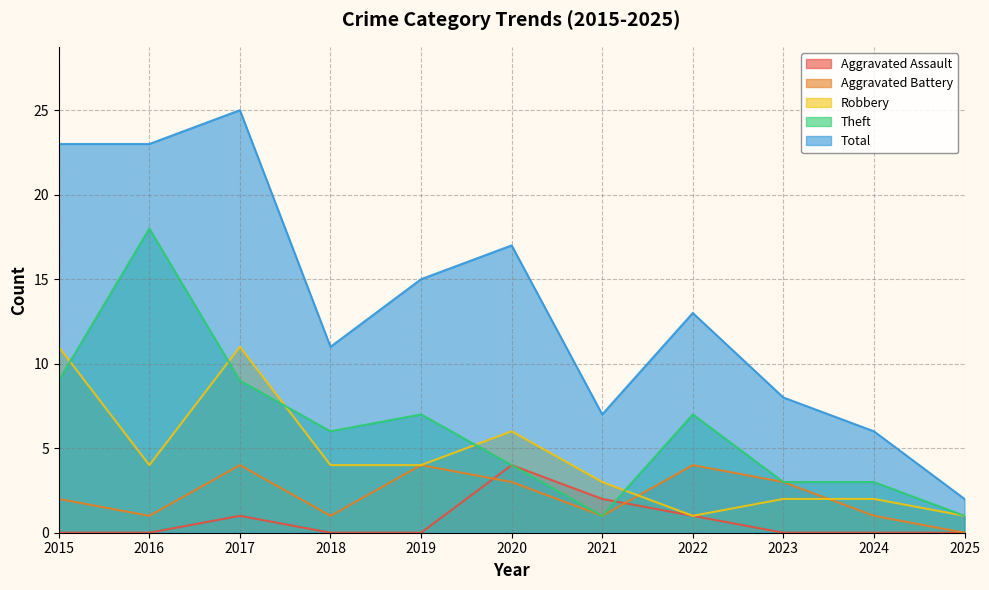

What is the difference between the second highest and second lowest values in the Total series?

17